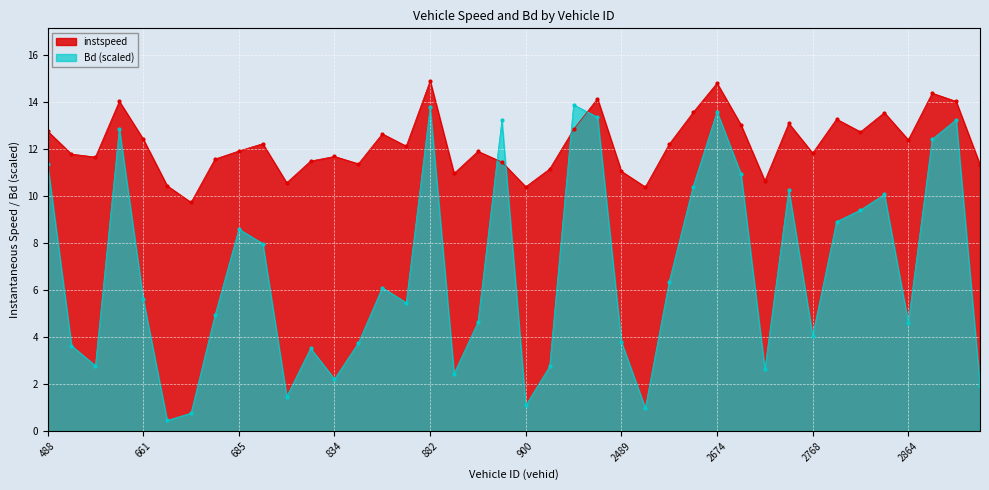

Which series changed the most between 686 and 882?

Bd